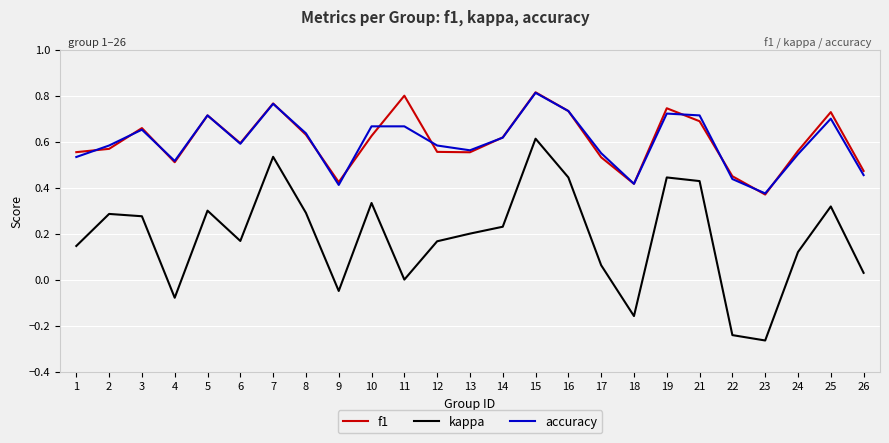

True or false: kappa and f1 intersect in this chart.

False